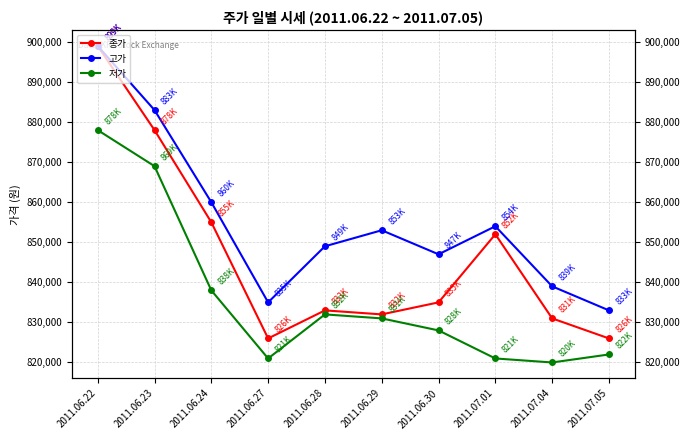

Reading left to right, what are all the values shown in this chart?

종가: 899000	878000	855000	826000	833000	832000	835000	852000	831000	826000
고가: 899000	883000	860000	835000	849000	853000	847000	854000	839000	833000
저가: 878000	869000	838000	821000	832000	831000	828000	821000	820000	822000